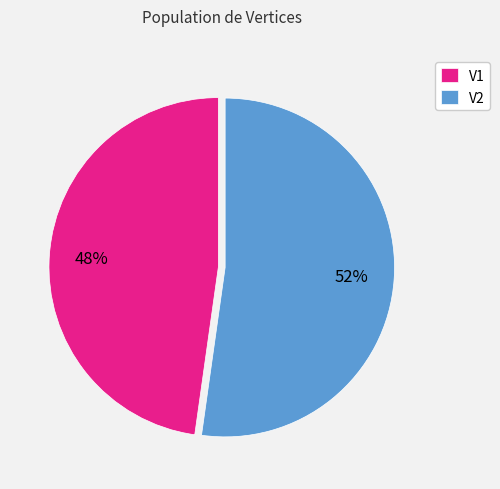

Which category accounts for the majority?

V2